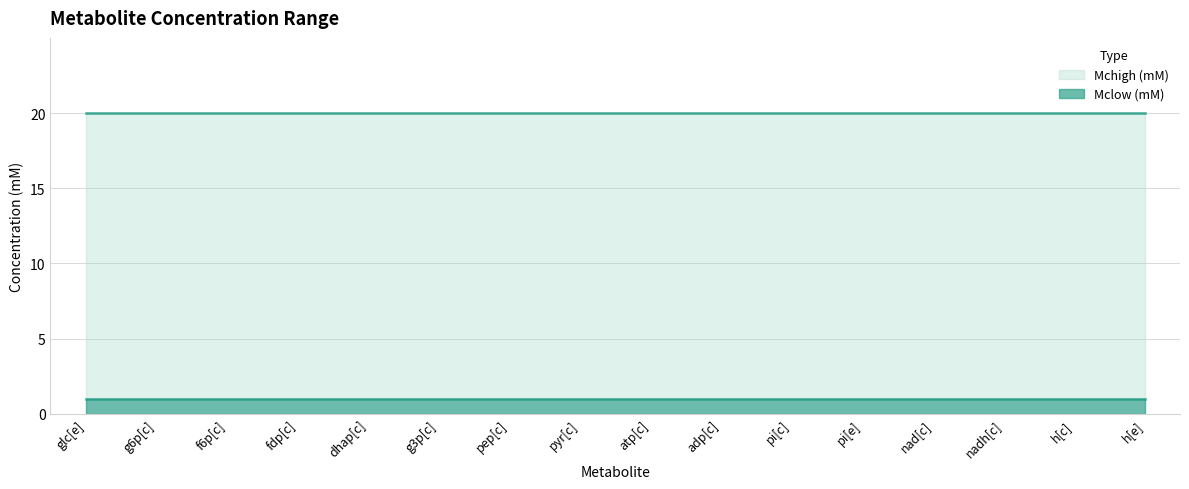

Rank the series by their maximum value, from lowest to highest.

Mclow (mM), Mchigh (mM)